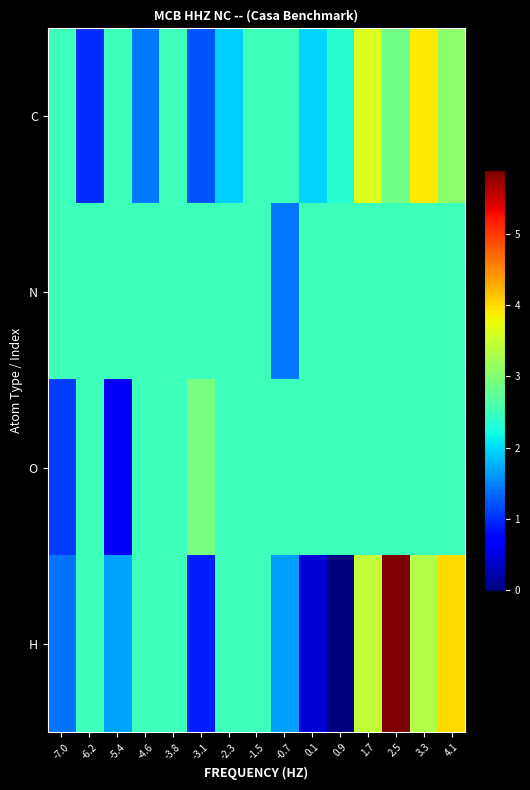

Which has a higher value, -6.2 or 2.5?

2.5